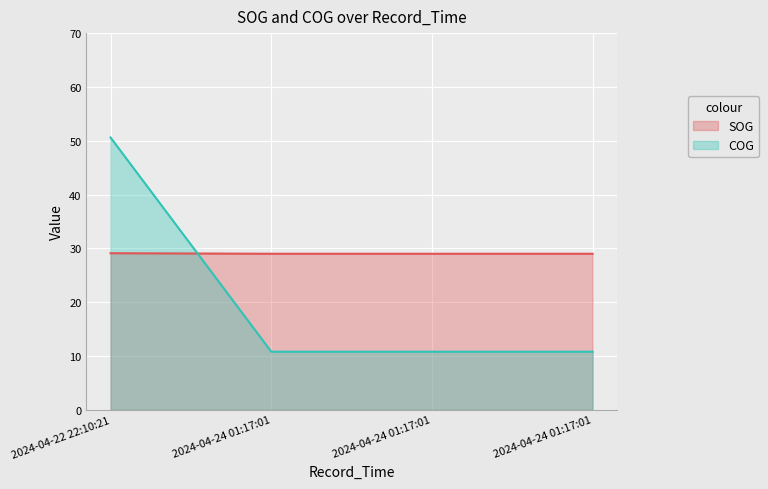

What is the total value across all series at 2024-04-24 01:17:01?

39.8